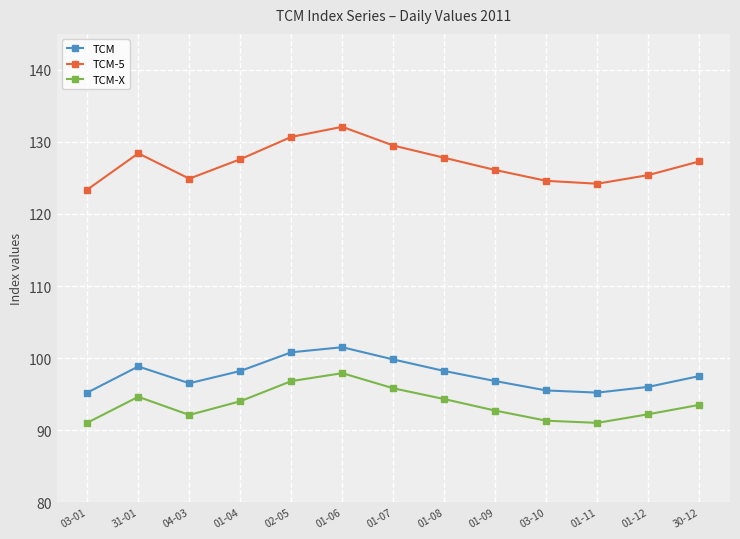

What is the sum of the TCM-5 values at 01-11 and 04-03?

249.1